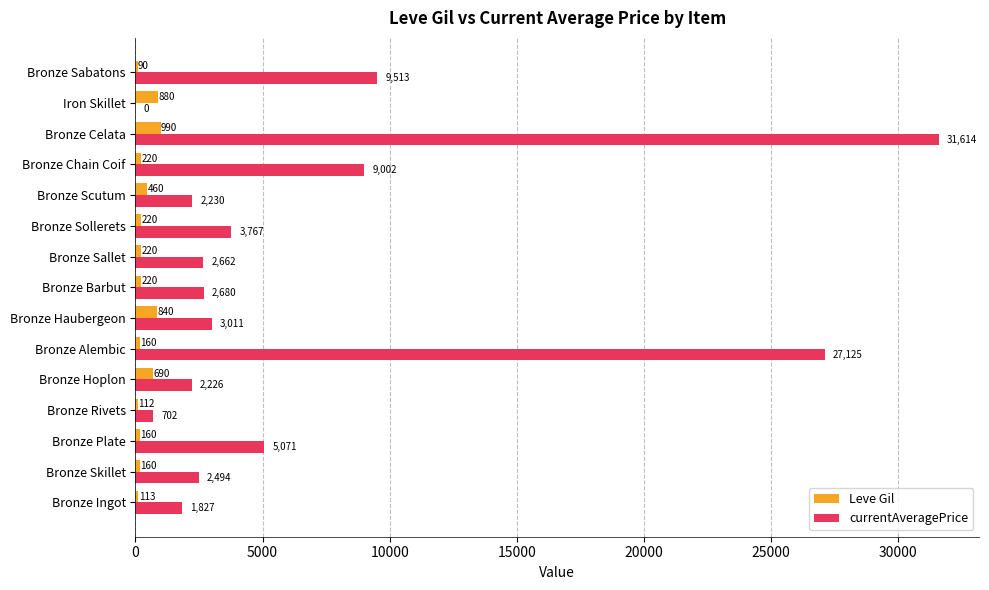

Where is Leve Gil nearest to the value 540?

Bronze Scutum